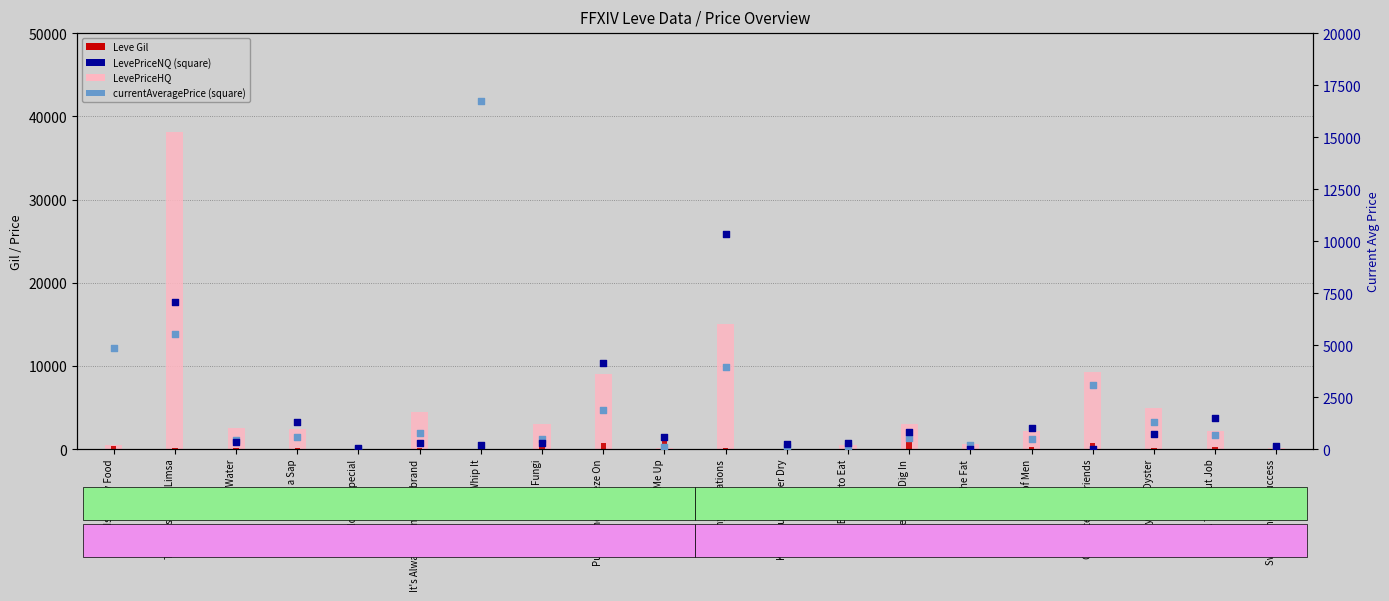

Is the value of LevePriceNQ at A Real Fungi greater than the value of LevePriceHQ at Trout Fishing in Limsa?

No